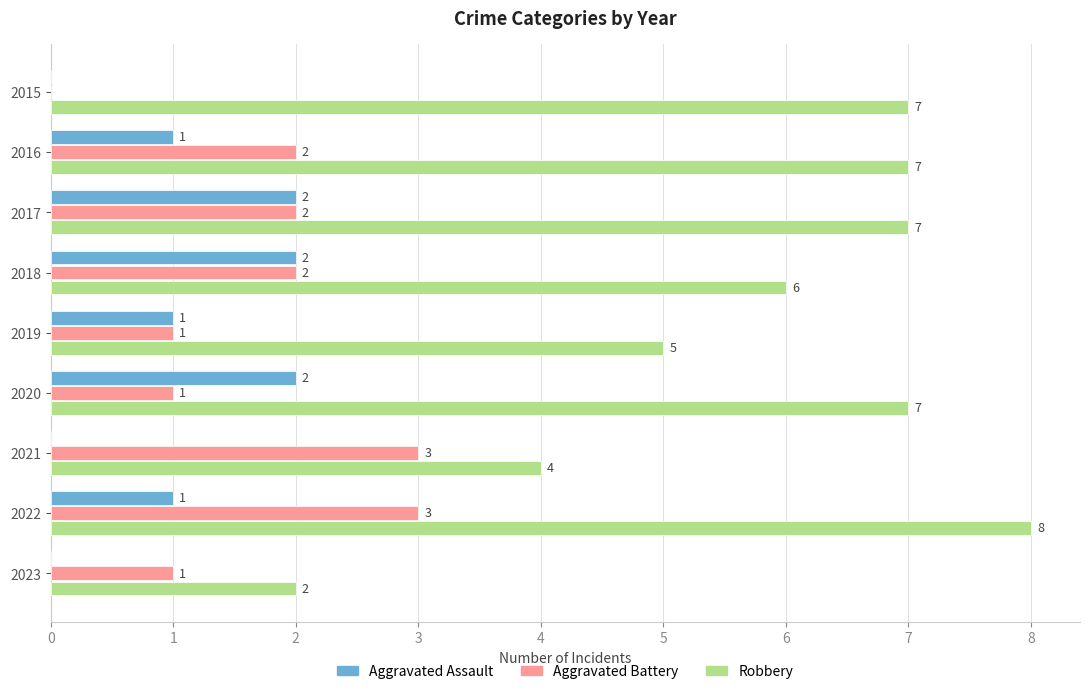

How many Robbery values are between 5 and 7?

6